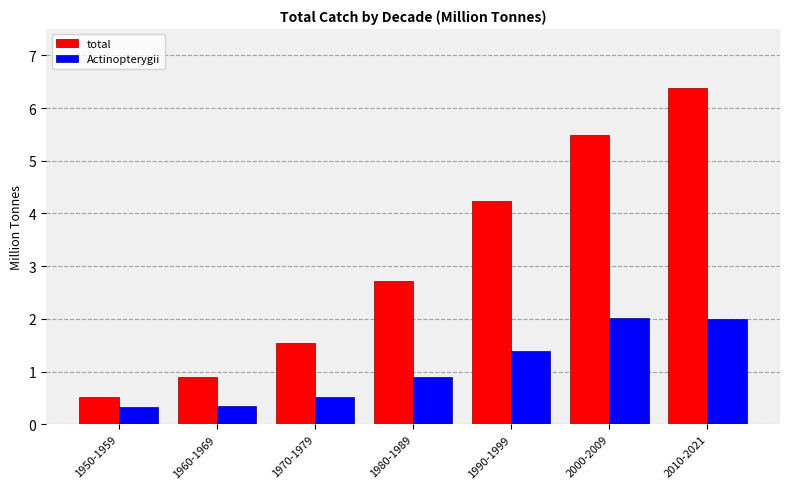

Is it true that total equals 0.5 at 1960-1969?

False